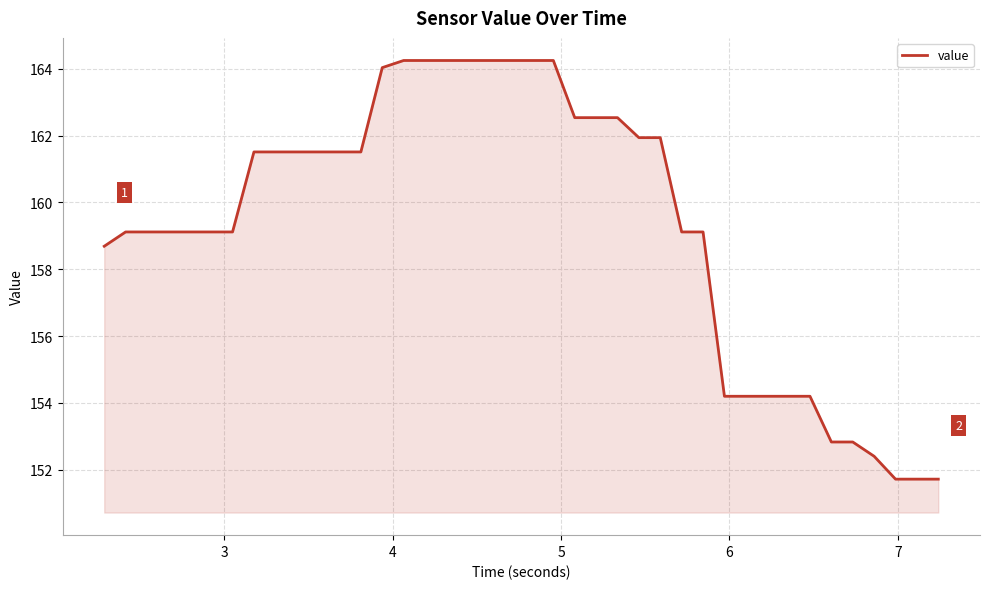

How many lines are shown in the chart?

1